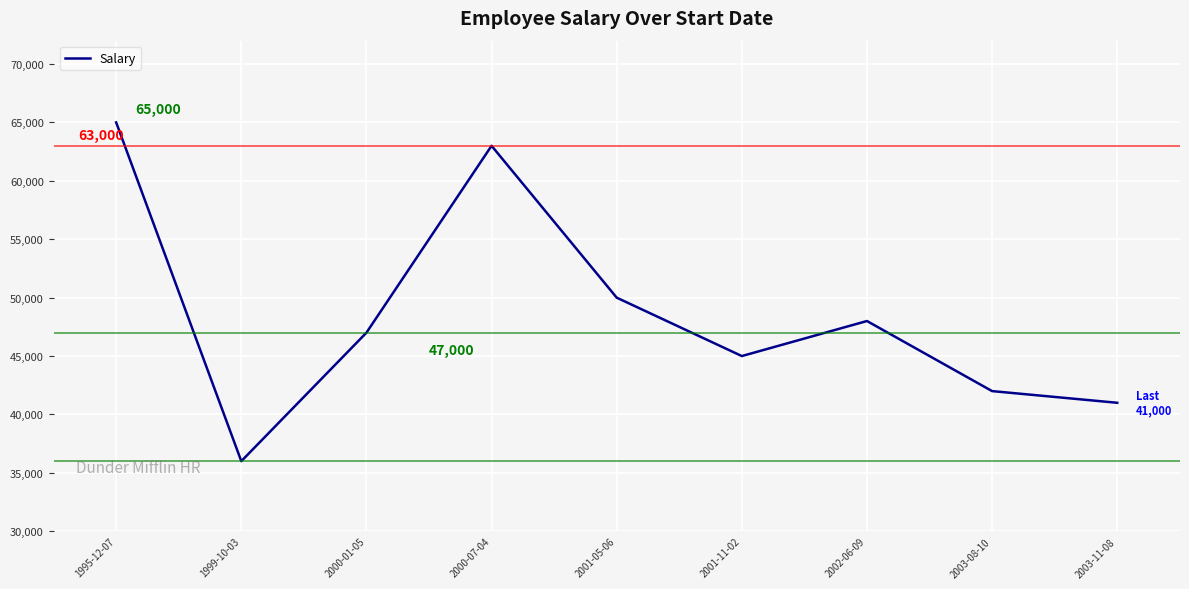

How many values are below 47000?

4